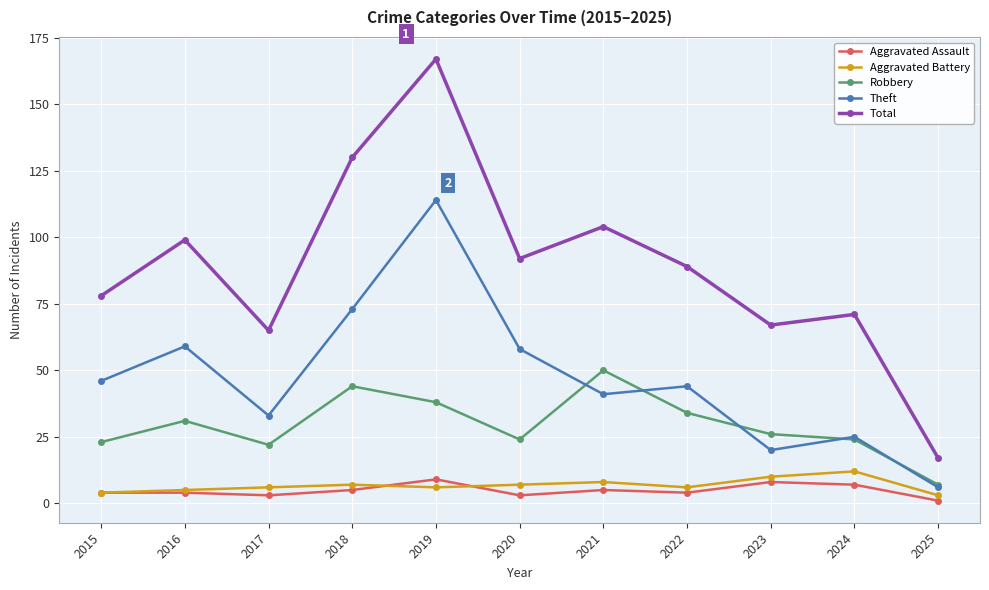

Reading left to right, list all the values displayed in this chart.

Aggravated Assault: 4	4	3	5	9	3	5	4	8	7	1
Aggravated Battery: 4	5	6	7	6	7	8	6	10	12	3
Robbery: 23	31	22	44	38	24	50	34	26	24	7
Theft: 46	59	33	73	114	58	41	44	20	25	6
Total: 78	99	65	130	167	92	104	89	67	71	17